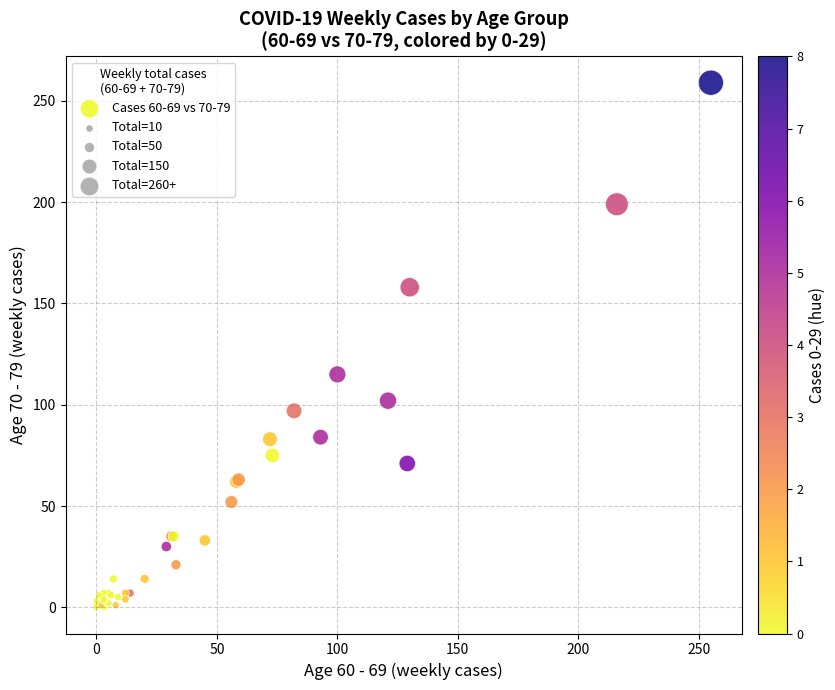

What Y value in the scatter plot is closest to 129?

115